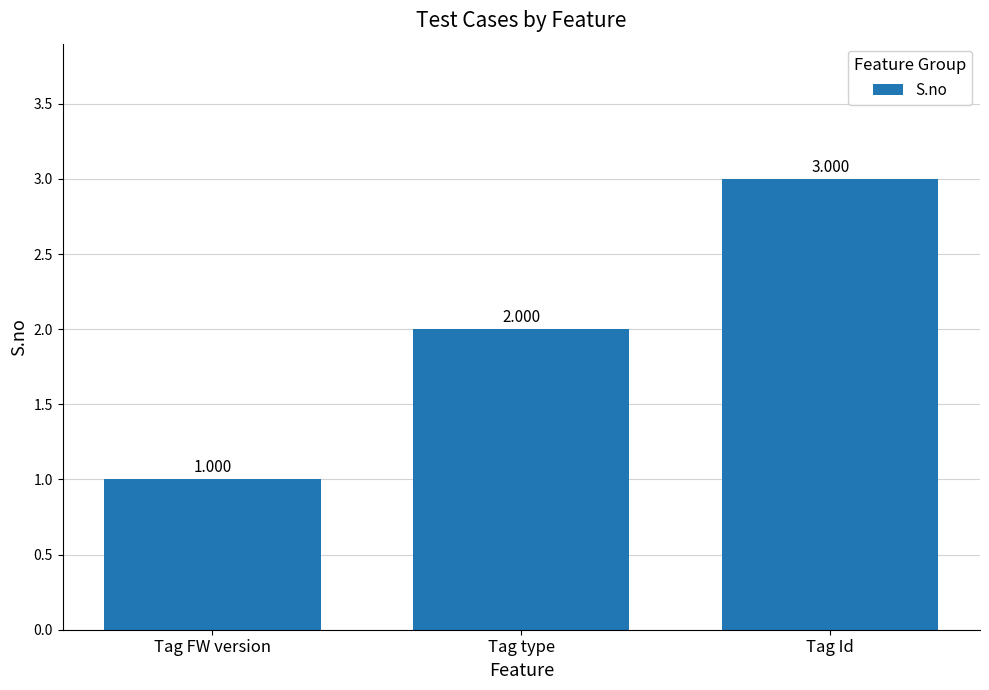

Rank the categories by value from highest to lowest.

Tag Id, Tag type, Tag FW version